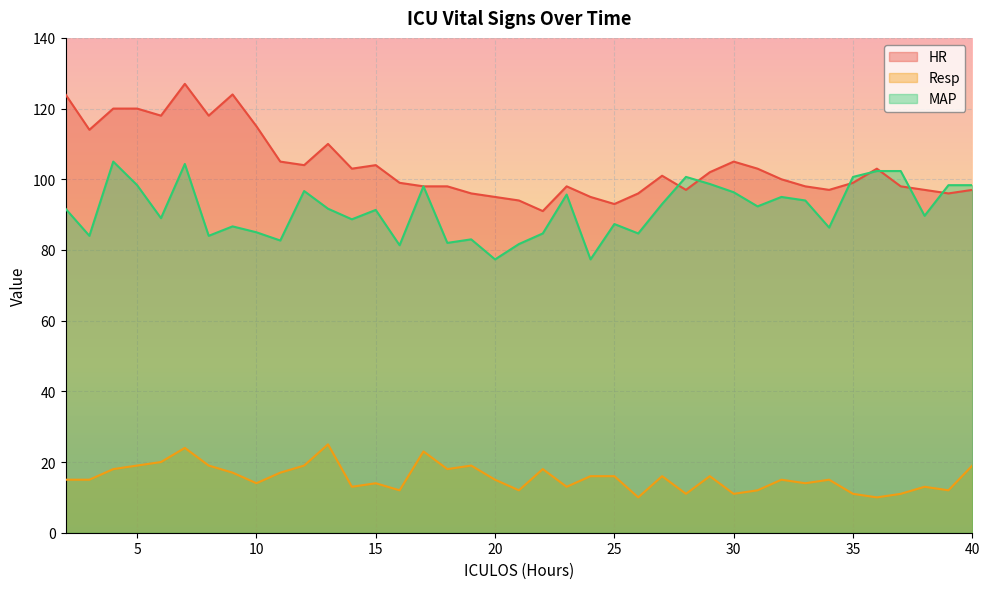

The MAP series shows 152.0 at 38. True or false?

False